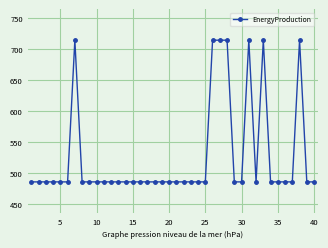

What is the average value?

526